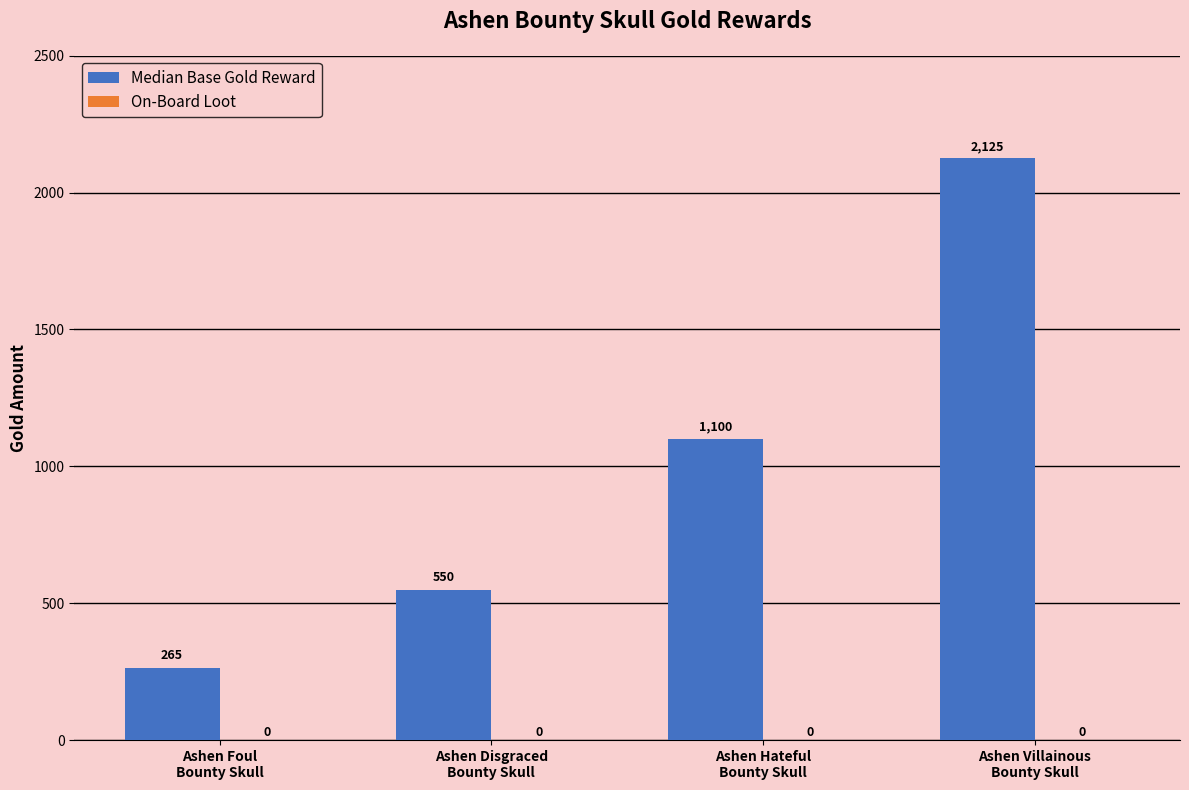

How many values are between 550 and 2125?

3